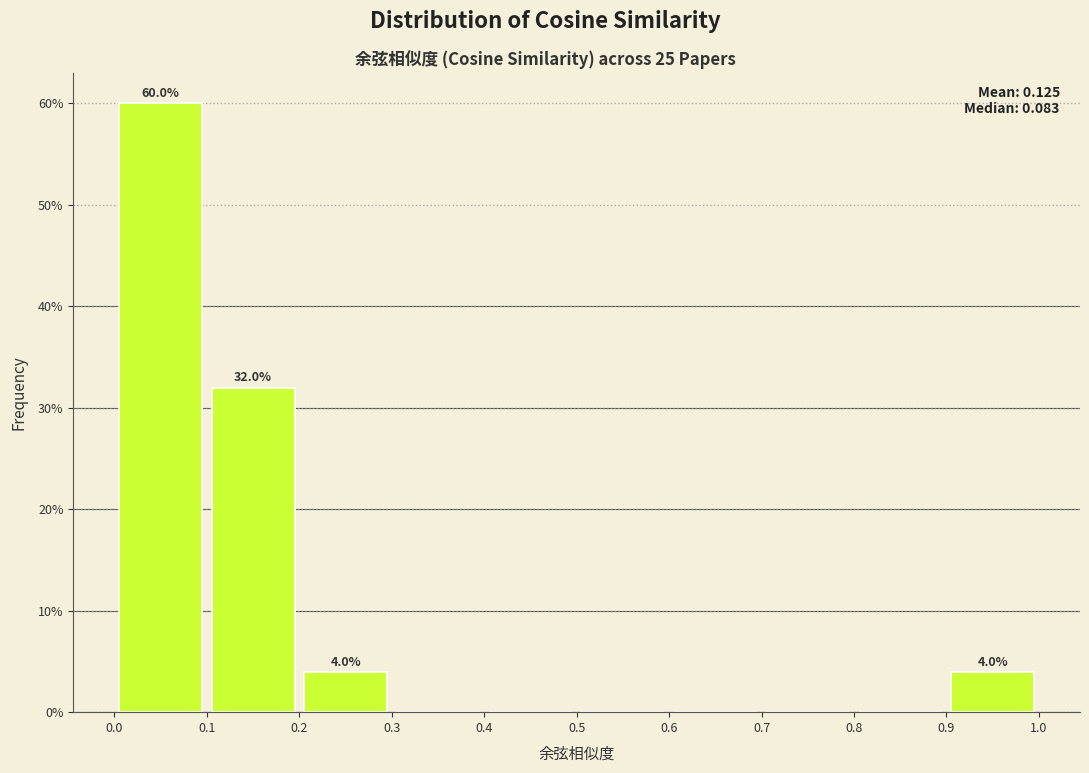

Over which range of the x-axis is the bar tallest?

0.0 to 0.1